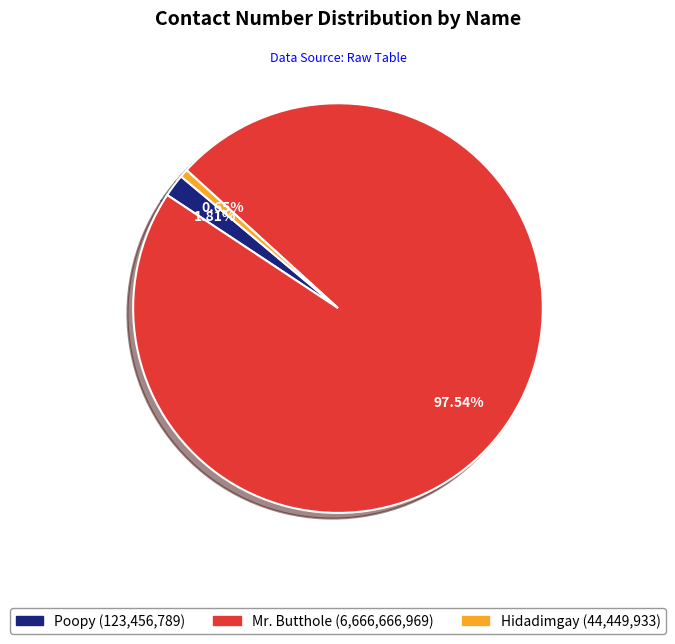

What is the smallest slice in the pie chart?

Hidadimgay